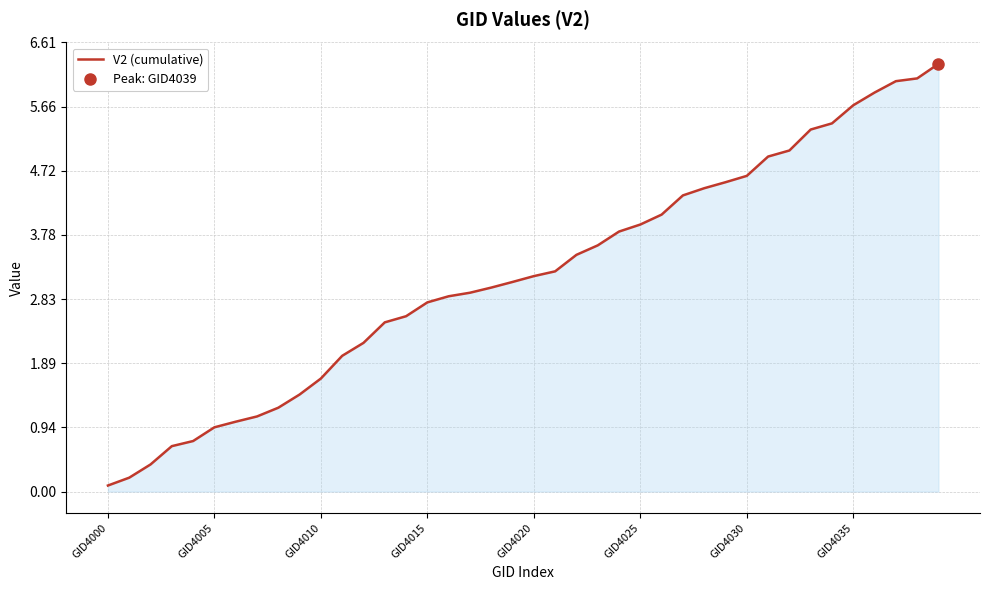

Reading left to right, list all the values displayed in this chart.

0.1	0.2	0.4	0.7	0.7	0.9	1.0	1.1	1.2	1.4	1.7	2.0	2.2	2.5	2.6	2.8	2.9	2.9	3.0	3.1	3.2	3.2	3.5	3.6	3.8	3.9	4.1	4.4	4.5	4.6	4.6	4.9	5.0	5.3	5.4	5.7	5.9	6.0	6.1	6.3